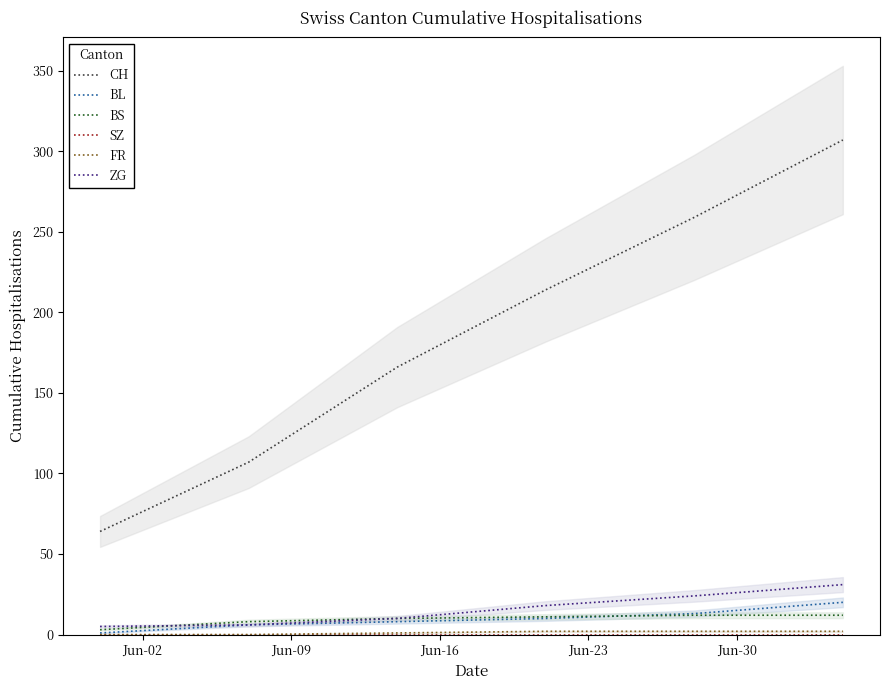

True or false: BS and SZ intersect in this chart.

False